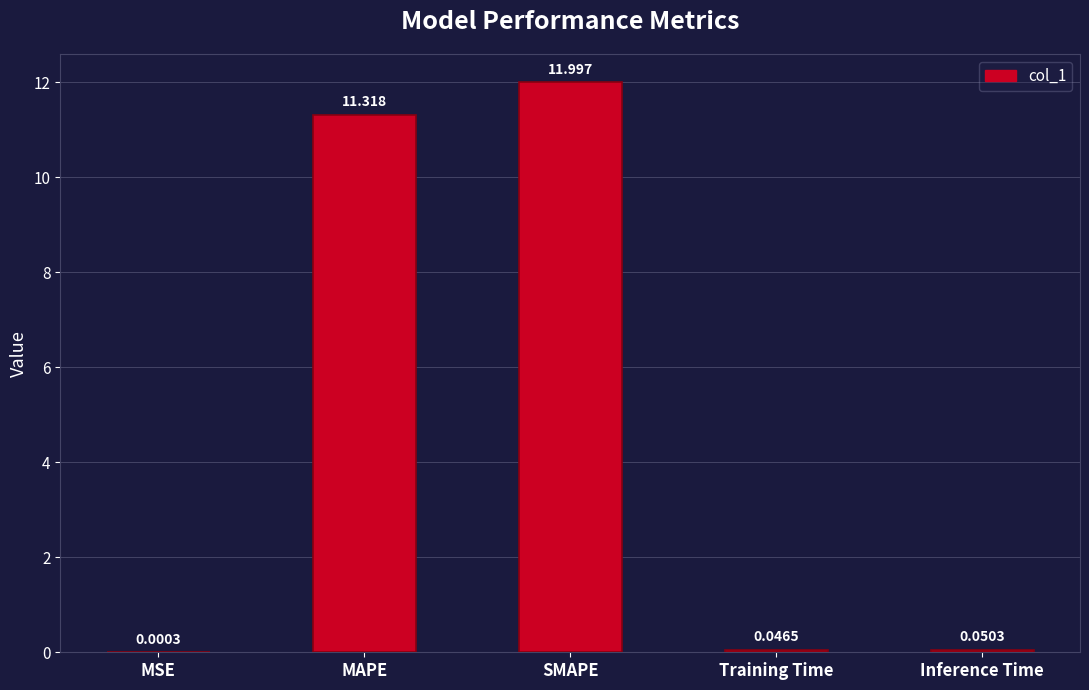

Rank the categories by value from lowest to highest.

MSE, Training Time, Inference Time, MAPE, SMAPE